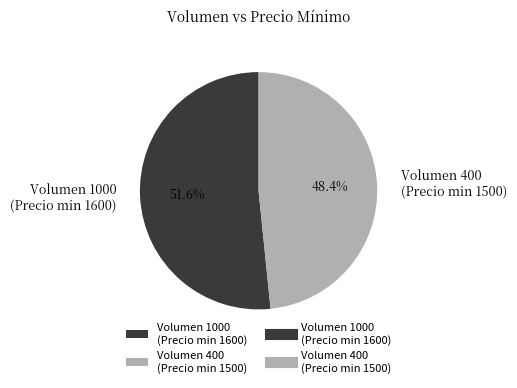

Rank the categories by value from lowest to highest.

Volumen 400 (Precio min 1500), Volumen 1000 (Precio min 1600)